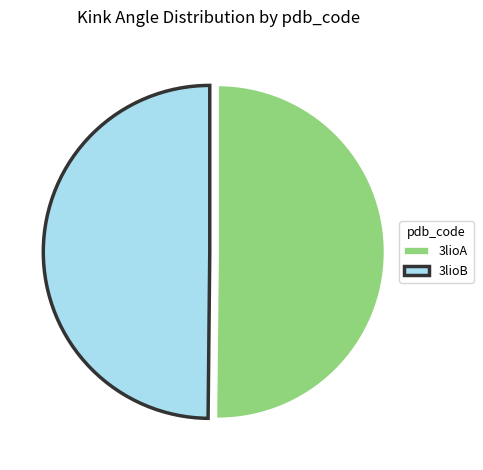

Approximately how many times larger is the value at 3lioA compared to 3lioB?

1.0